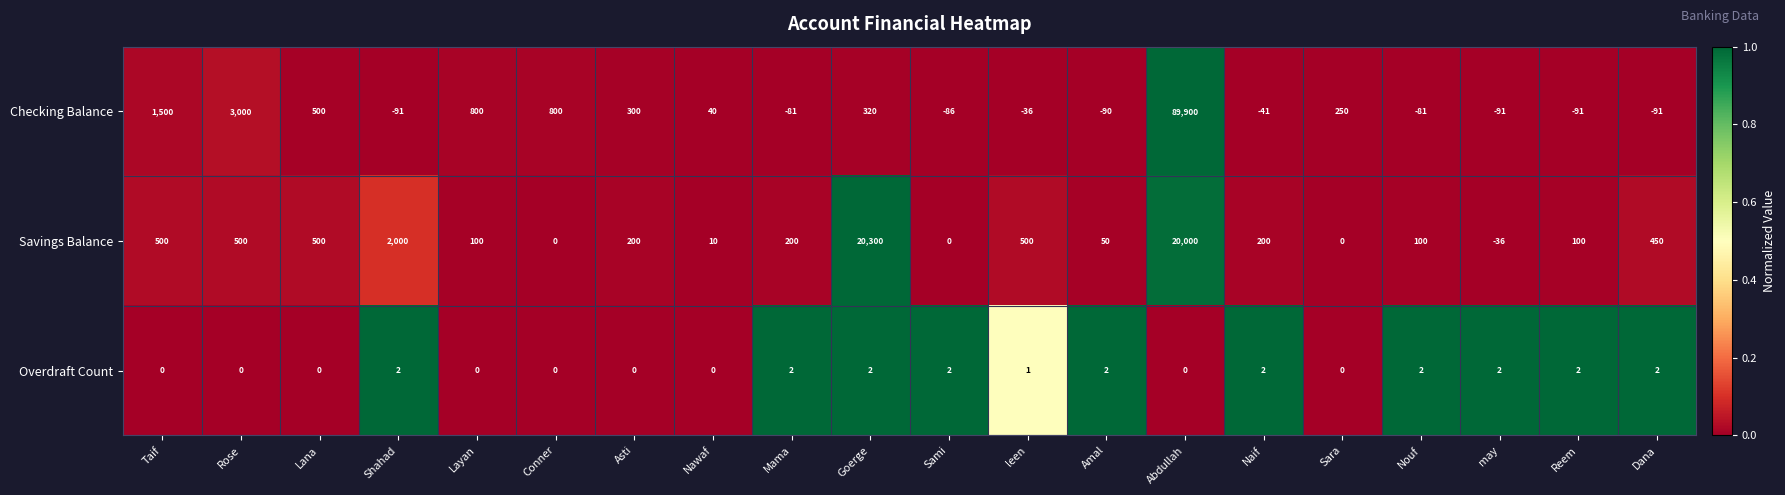

What is the average value of the Savings Balance series?

2284